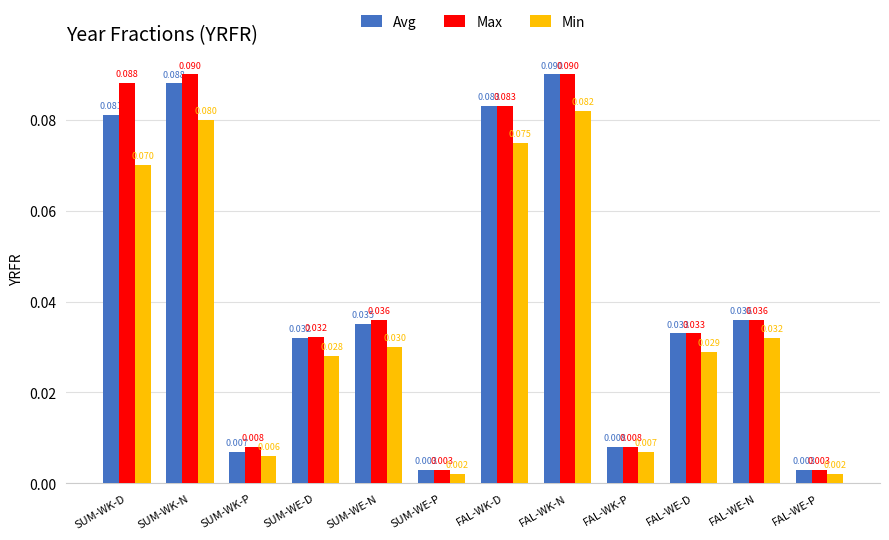

Rank the series by their average value, from lowest to highest.

Min, Avg, Max